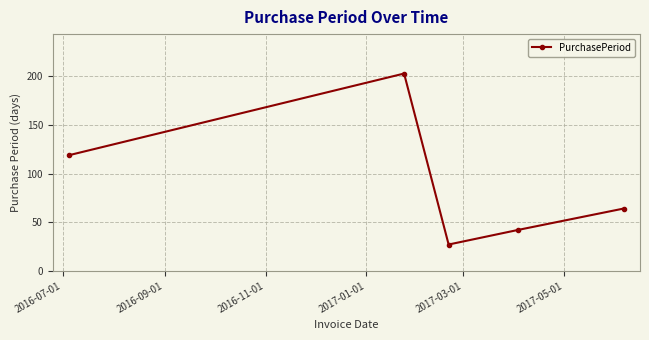

What is the greatest value displayed?

203